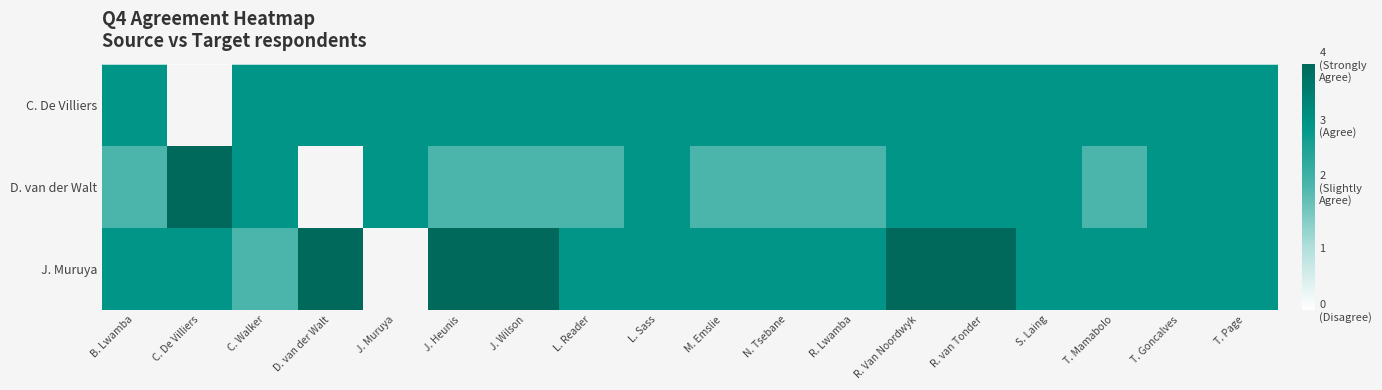

Which has a higher value, T. Goncalves or J. Wilson?

T. Goncalves